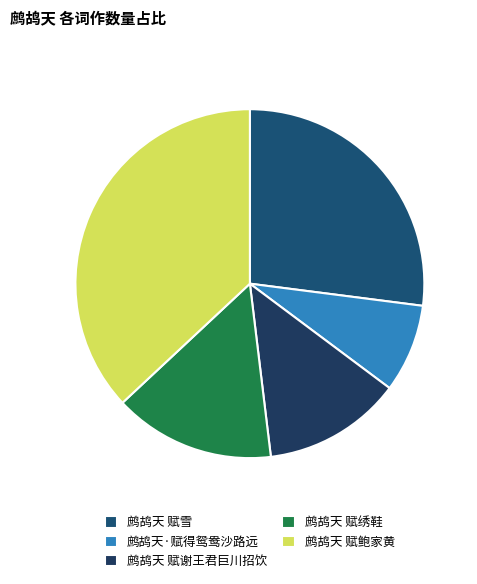

Does any single category account for the majority?

No